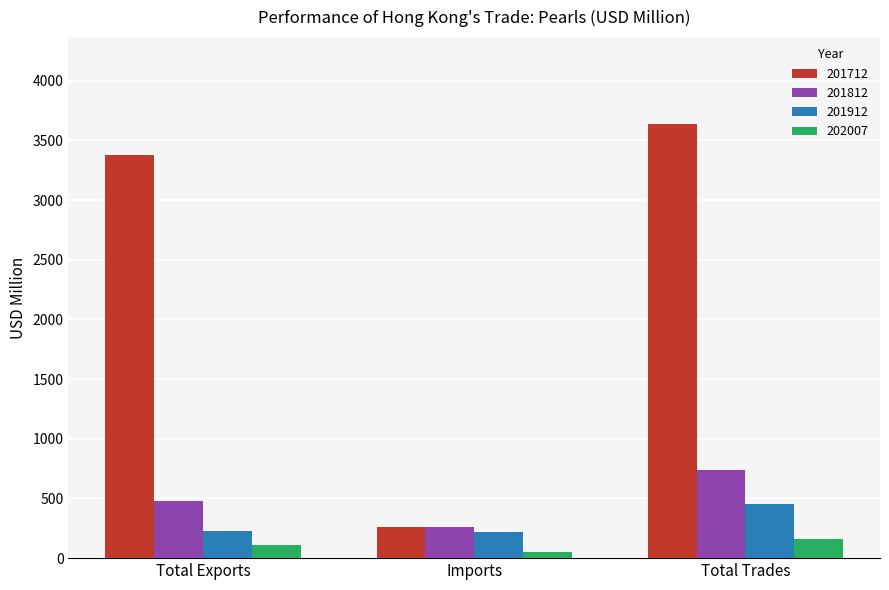

What is the minimum value shown in the chart?

52.8